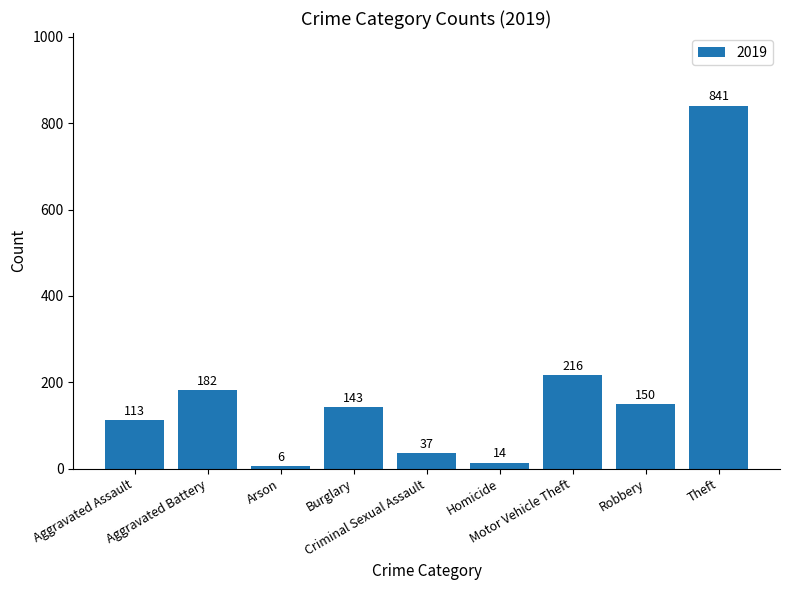

What is the maximum value shown in the chart?

841